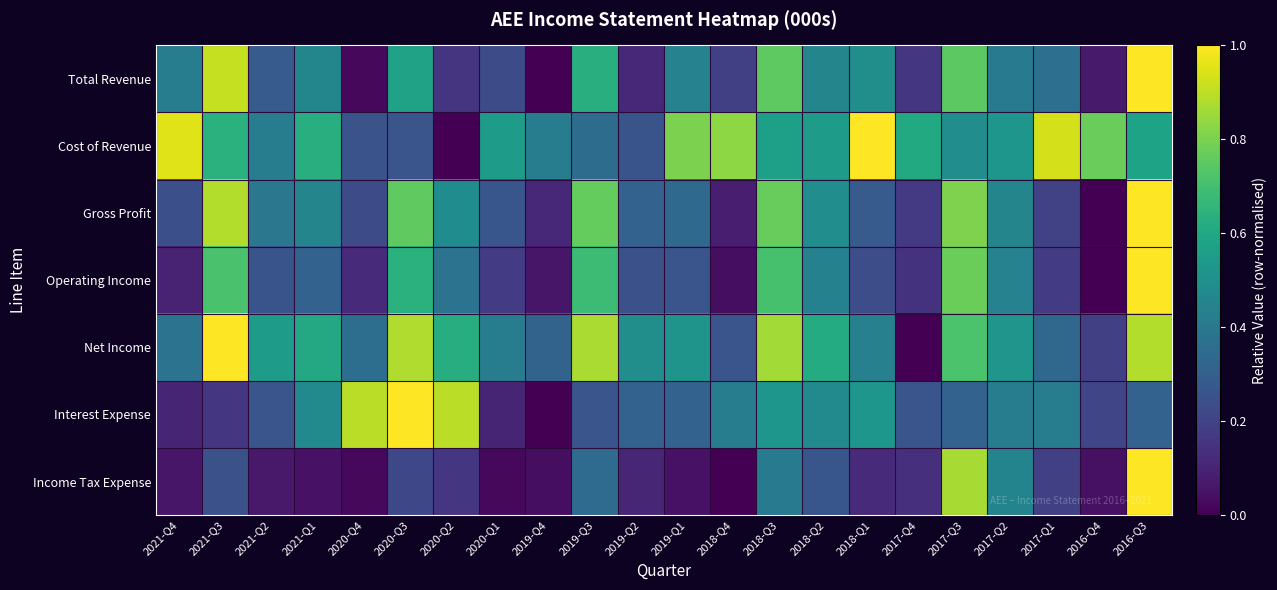

Reading left to right, extract all data points from this chart.

Total Revenue: 2021-Q4=0.4	2021-Q3=0.9	2021-Q2=0.3	2021-Q1=0.5	2020-Q4=0.0	2020-Q3=0.6	2020-Q2=0.2	2020-Q1=0.2	2019-Q4=0.0	2019-Q3=0.6	2019-Q2=0.1	2019-Q1=0.4	2018-Q4=0.2	2018-Q3=0.8	2018-Q2=0.5	2018-Q1=0.5	2017-Q4=0.2	2017-Q3=0.7	2017-Q2=0.4	2017-Q1=0.4	2016-Q4=0.1	2016-Q3=1.0
Cost of Revenue: 2021-Q4=0.9	2021-Q3=0.6	2021-Q2=0.4	2021-Q1=0.6	2020-Q4=0.3	2020-Q3=0.3	2020-Q2=0.0	2020-Q1=0.6	2019-Q4=0.4	2019-Q3=0.4	2019-Q2=0.3	2019-Q1=0.8	2018-Q4=0.8	2018-Q3=0.6	2018-Q2=0.5	2018-Q1=1.0	2017-Q4=0.6	2017-Q3=0.5	2017-Q2=0.5	2017-Q1=0.9	2016-Q4=0.8	2016-Q3=0.6
Gross Profit: 2021-Q4=0.2	2021-Q3=0.9	2021-Q2=0.4	2021-Q1=0.5	2020-Q4=0.2	2020-Q3=0.8	2020-Q2=0.5	2020-Q1=0.3	2019-Q4=0.1	2019-Q3=0.8	2019-Q2=0.3	2019-Q1=0.3	2018-Q4=0.1	2018-Q3=0.8	2018-Q2=0.5	2018-Q1=0.3	2017-Q4=0.2	2017-Q3=0.8	2017-Q2=0.5	2017-Q1=0.2	2016-Q4=0.0	2016-Q3=1.0
Operating Income: 2021-Q4=0.1	2021-Q3=0.7	2021-Q2=0.3	2021-Q1=0.3	2020-Q4=0.1	2020-Q3=0.6	2020-Q2=0.4	2020-Q1=0.2	2019-Q4=0.1	2019-Q3=0.7	2019-Q2=0.2	2019-Q1=0.3	2018-Q4=0.0	2018-Q3=0.7	2018-Q2=0.4	2018-Q1=0.2	2017-Q4=0.1	2017-Q3=0.8	2017-Q2=0.4	2017-Q1=0.2	2016-Q4=0.0	2016-Q3=1.0
Net Income: 2021-Q4=0.4	2021-Q3=1.0	2021-Q2=0.6	2021-Q1=0.6	2020-Q4=0.4	2020-Q3=0.9	2020-Q2=0.6	2020-Q1=0.4	2019-Q4=0.3	2019-Q3=0.9	2019-Q2=0.5	2019-Q1=0.5	2018-Q4=0.3	2018-Q3=0.9	2018-Q2=0.6	2018-Q1=0.4	2017-Q4=0.0	2017-Q3=0.7	2017-Q2=0.5	2017-Q1=0.3	2016-Q4=0.2	2016-Q3=0.9
Interest Expense: 2021-Q4=0.1	2021-Q3=0.2	2021-Q2=0.3	2021-Q1=0.5	2020-Q4=0.9	2020-Q3=1.0	2020-Q2=0.9	2020-Q1=0.1	2019-Q4=0.0	2019-Q3=0.3	2019-Q2=0.3	2019-Q1=0.3	2018-Q4=0.4	2018-Q3=0.5	2018-Q2=0.5	2018-Q1=0.5	2017-Q4=0.3	2017-Q3=0.3	2017-Q2=0.4	2017-Q1=0.4	2016-Q4=0.2	2016-Q3=0.3
Income Tax Expense: 2021-Q4=0.1	2021-Q3=0.2	2021-Q2=0.1	2021-Q1=0.1	2020-Q4=0.0	2020-Q3=0.2	2020-Q2=0.2	2020-Q1=0.0	2019-Q4=0.0	2019-Q3=0.4	2019-Q2=0.1	2019-Q1=0.1	2018-Q4=0.0	2018-Q3=0.4	2018-Q2=0.3	2018-Q1=0.1	2017-Q4=0.1	2017-Q3=0.9	2017-Q2=0.5	2017-Q1=0.2	2016-Q4=0.0	2016-Q3=1.0